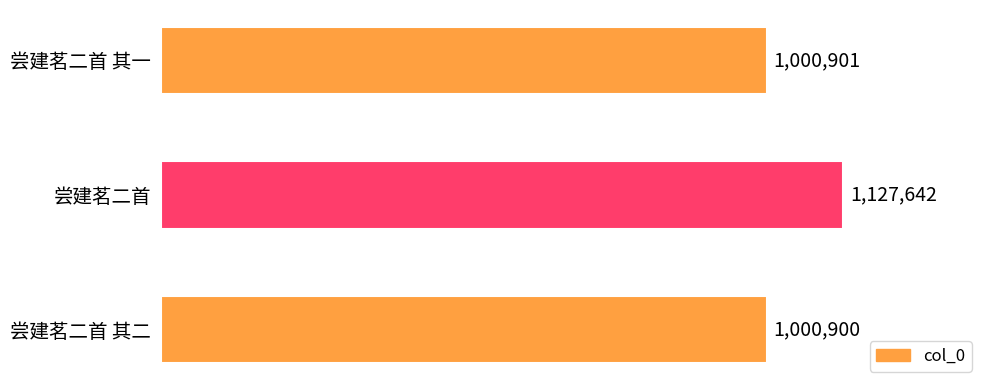

Does the chart contain any negative values?

No